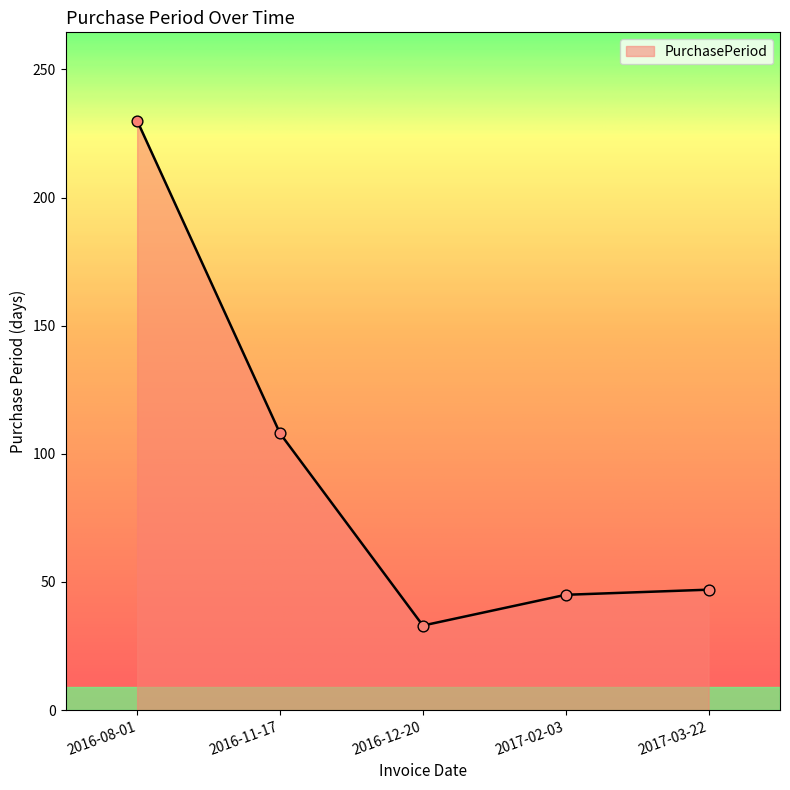

What is the ratio of the value at 2017-03-22 to the value at 2016-12-20?

1.4